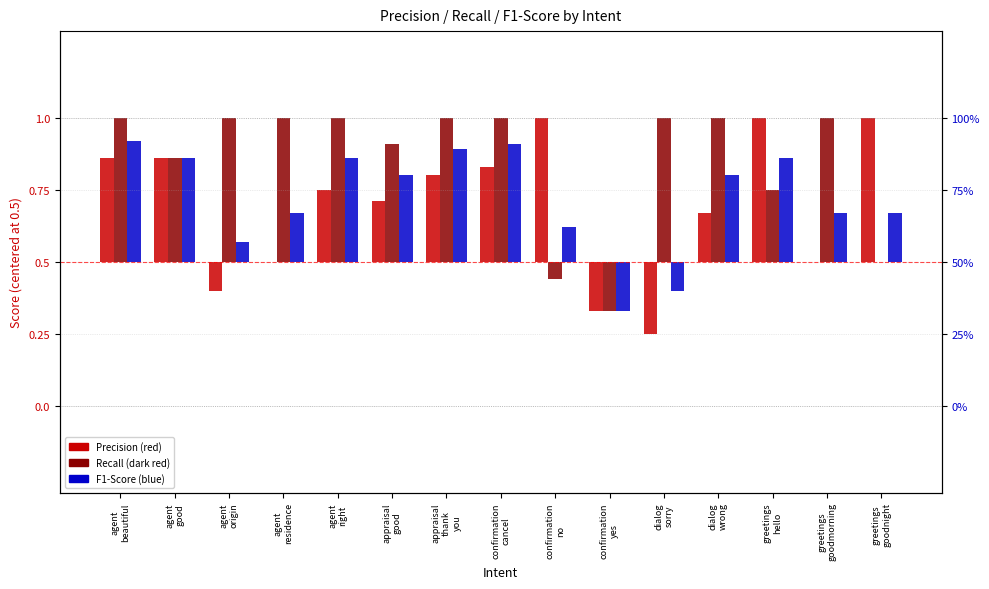

What is the minimum value for Recall?

-0.2